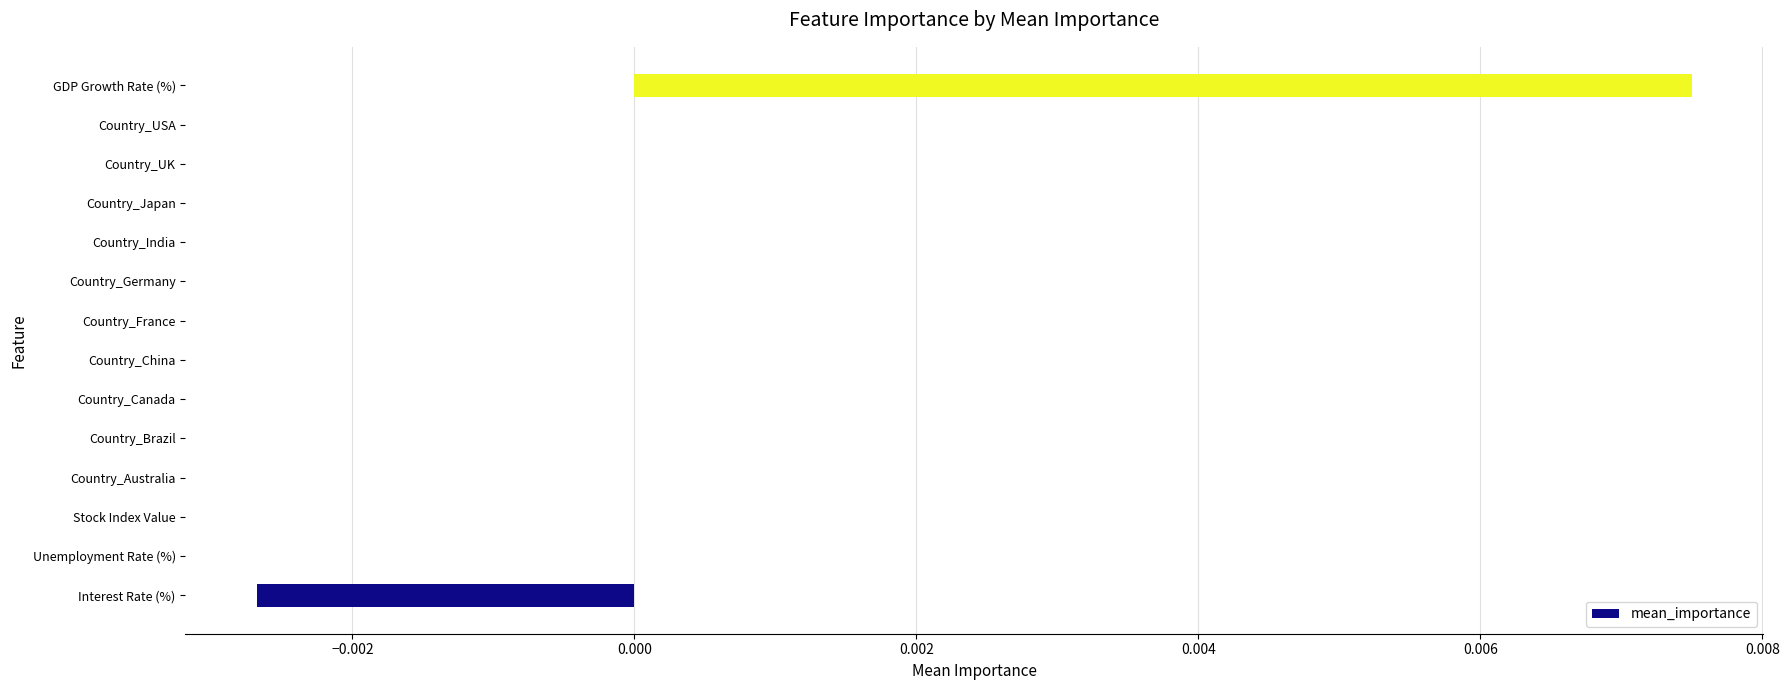

True or false: the data shows 0.0 at Country_Germany.

True